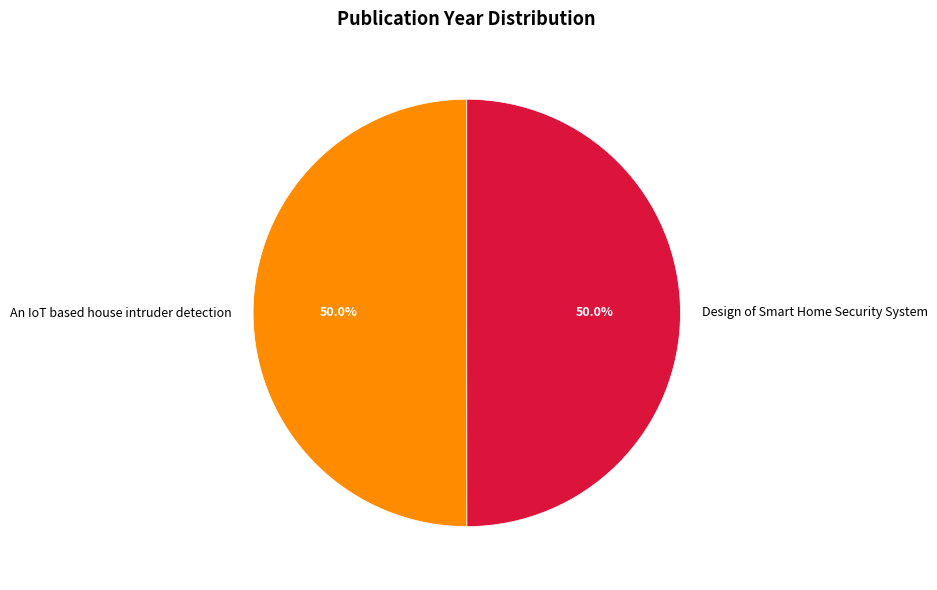

To the nearest percent, what portion does Design of Smart Home Security System represent?

50%